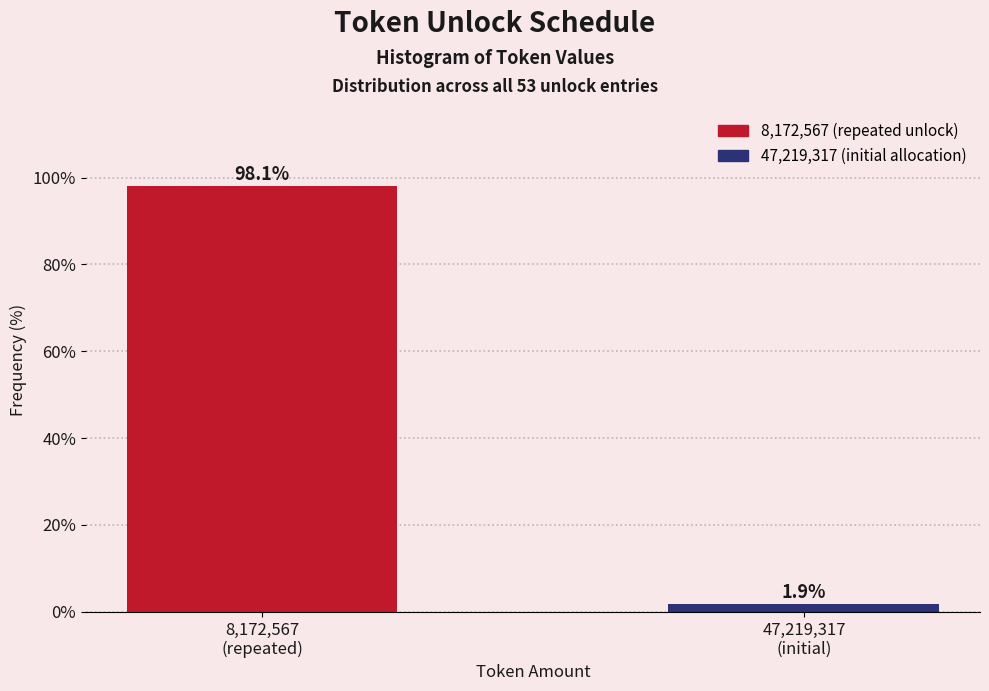

Reading left to right, what are all the values shown in this chart?

98.1	1.9